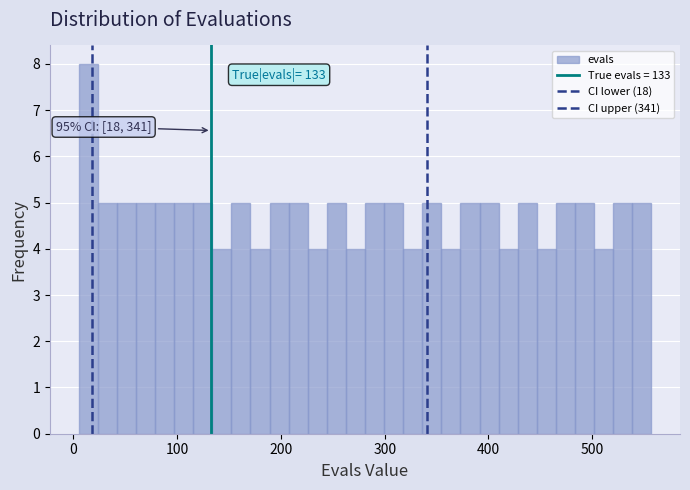

Around what value on the x-axis is the tallest bar? Give the approximate position of its centre, as read against the axis.

10